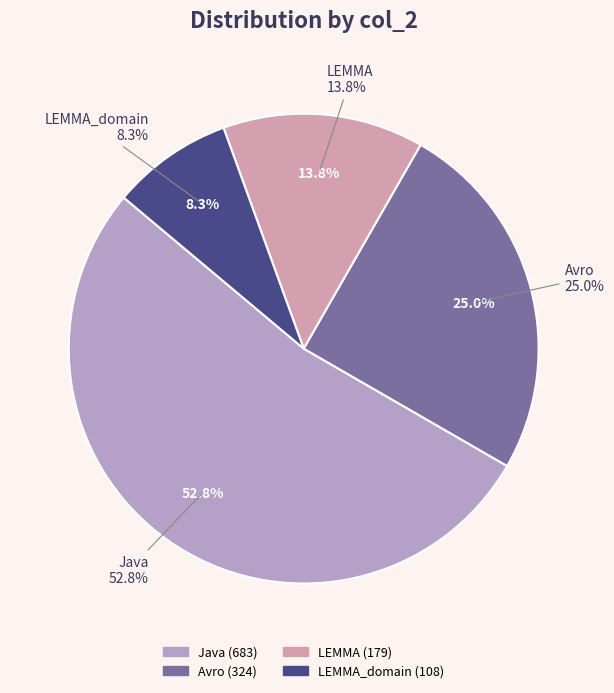

Combined, what portion of the pie is Avro and LEMMA_domain?

33.4%